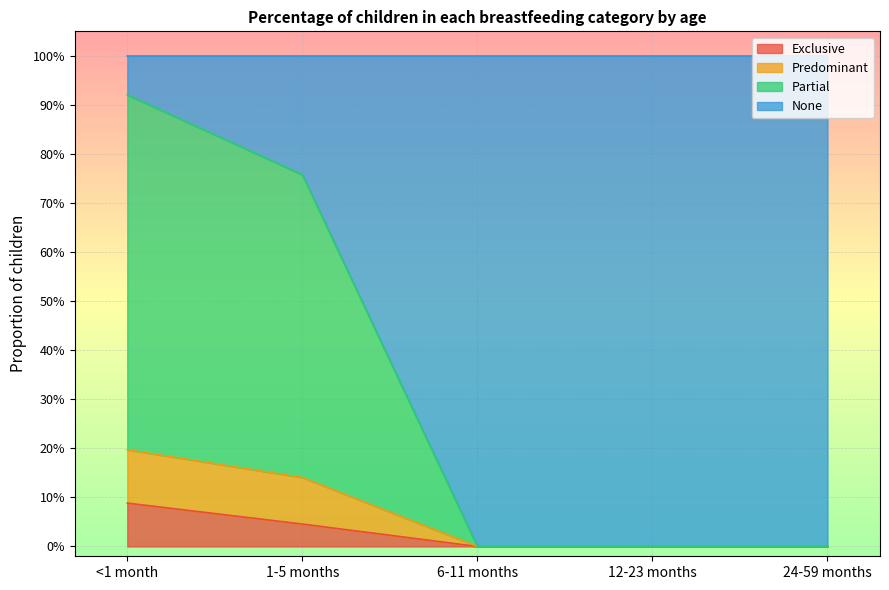

True or false: Predominant and Exclusive cross at least once.

False